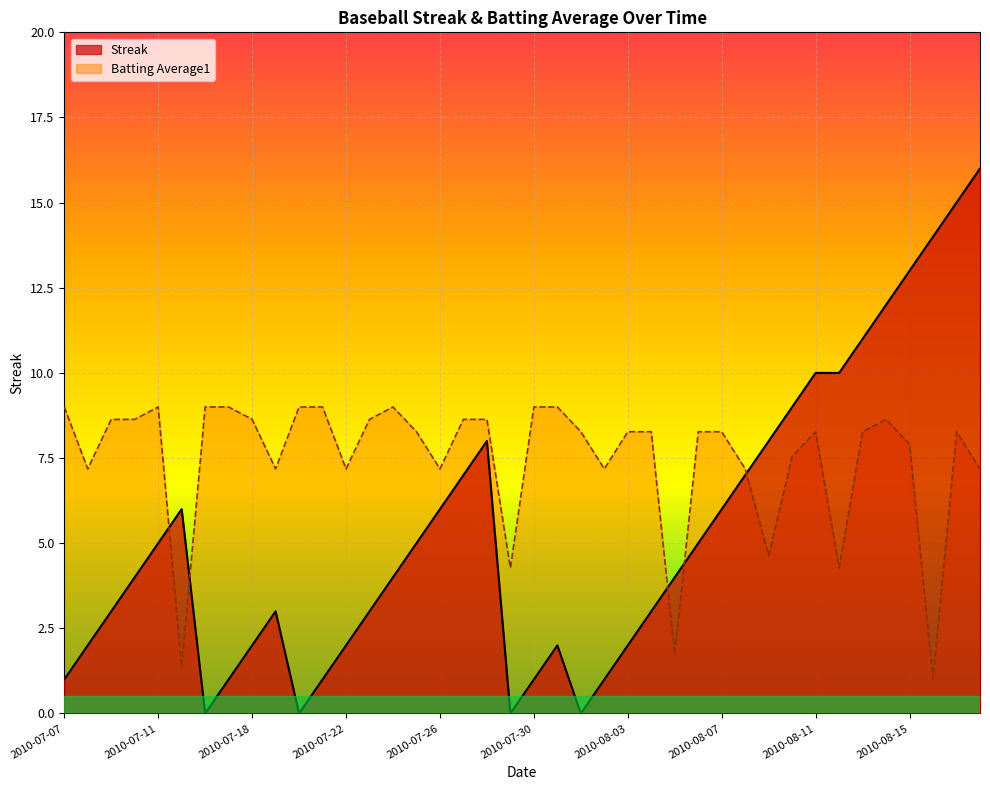

How many lines are shown in the chart?

2